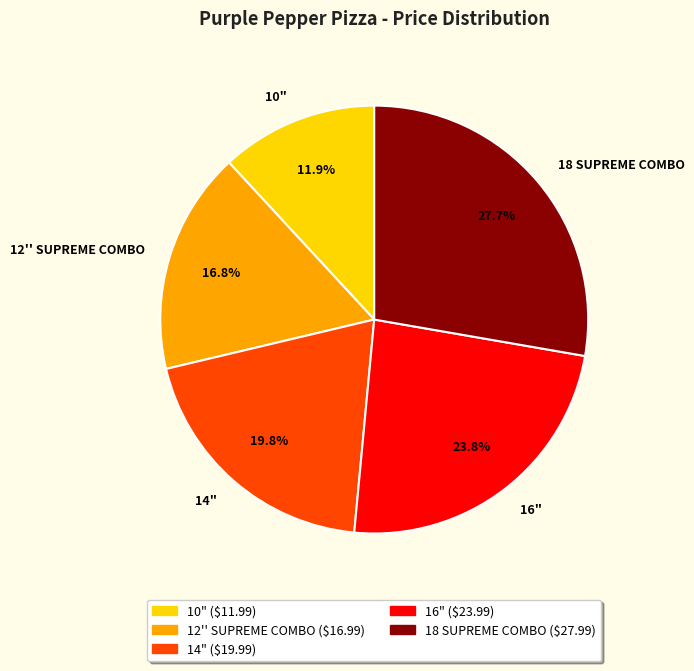

Does any single category account for the majority?

No